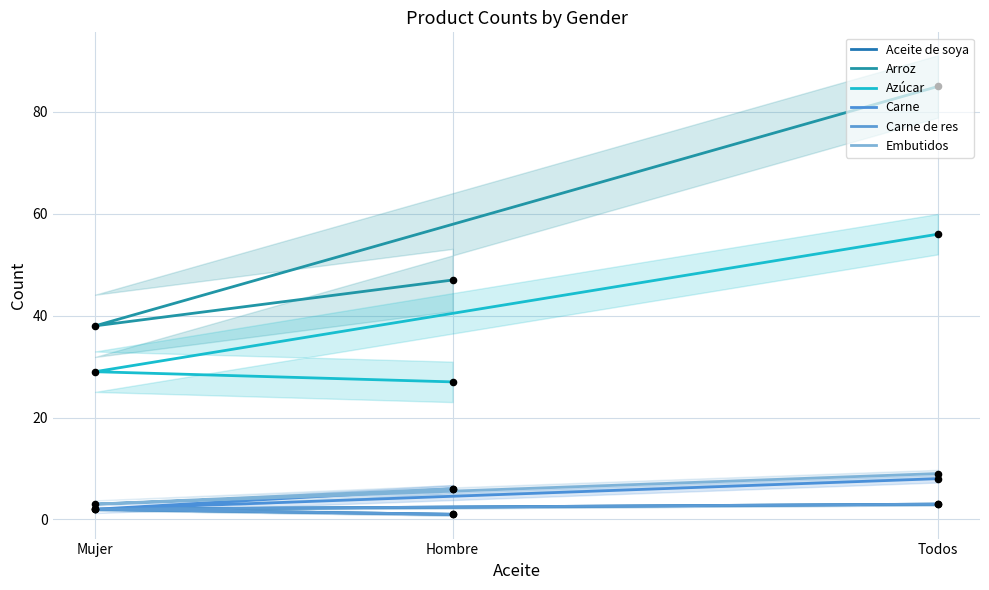

Which series has the largest Y range (max minus min)?

Arroz